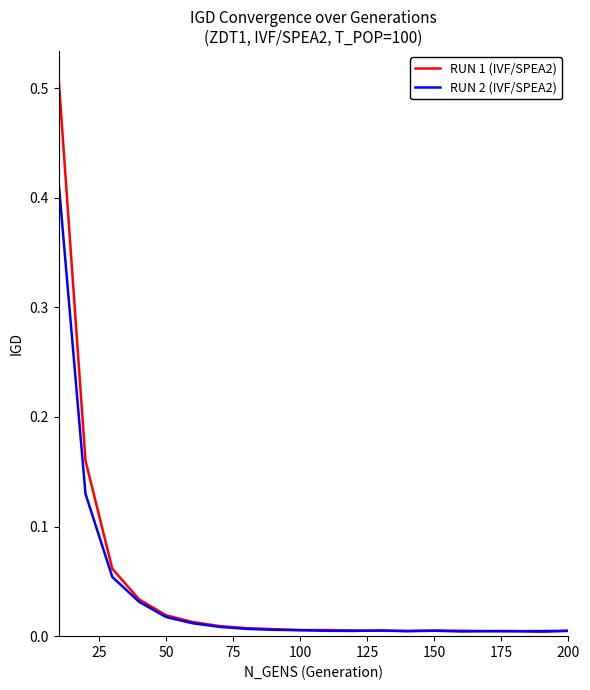

Which series has the largest range (max minus min)?

RUN 1 (IVF/SPEA2)